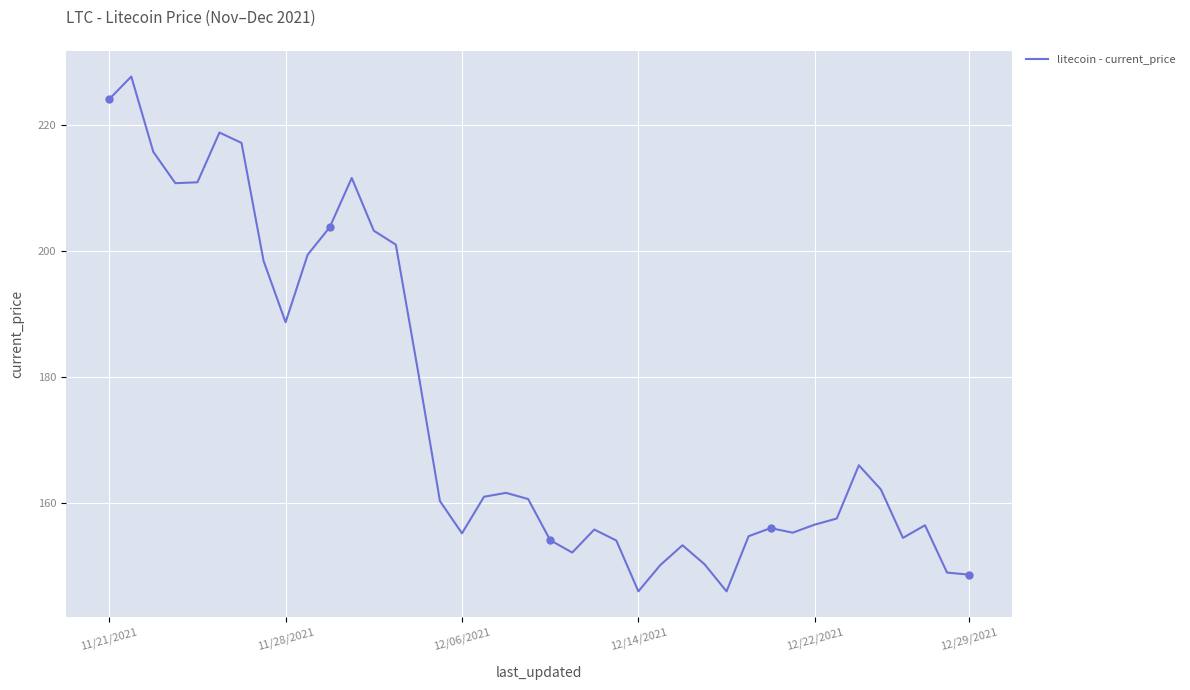

What is the smallest value displayed?

145.9